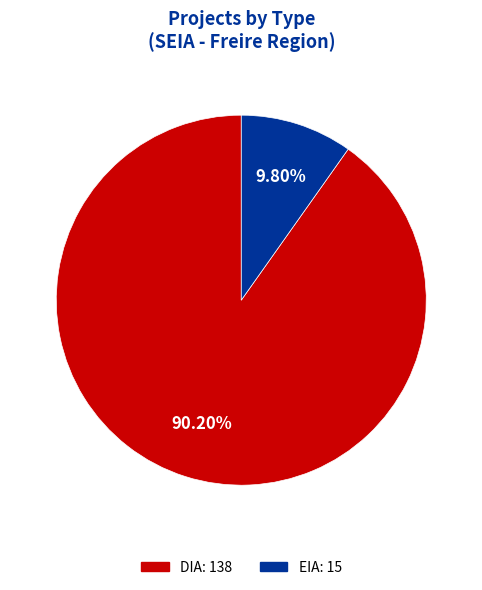

Is DIA the majority of the pie?

Yes